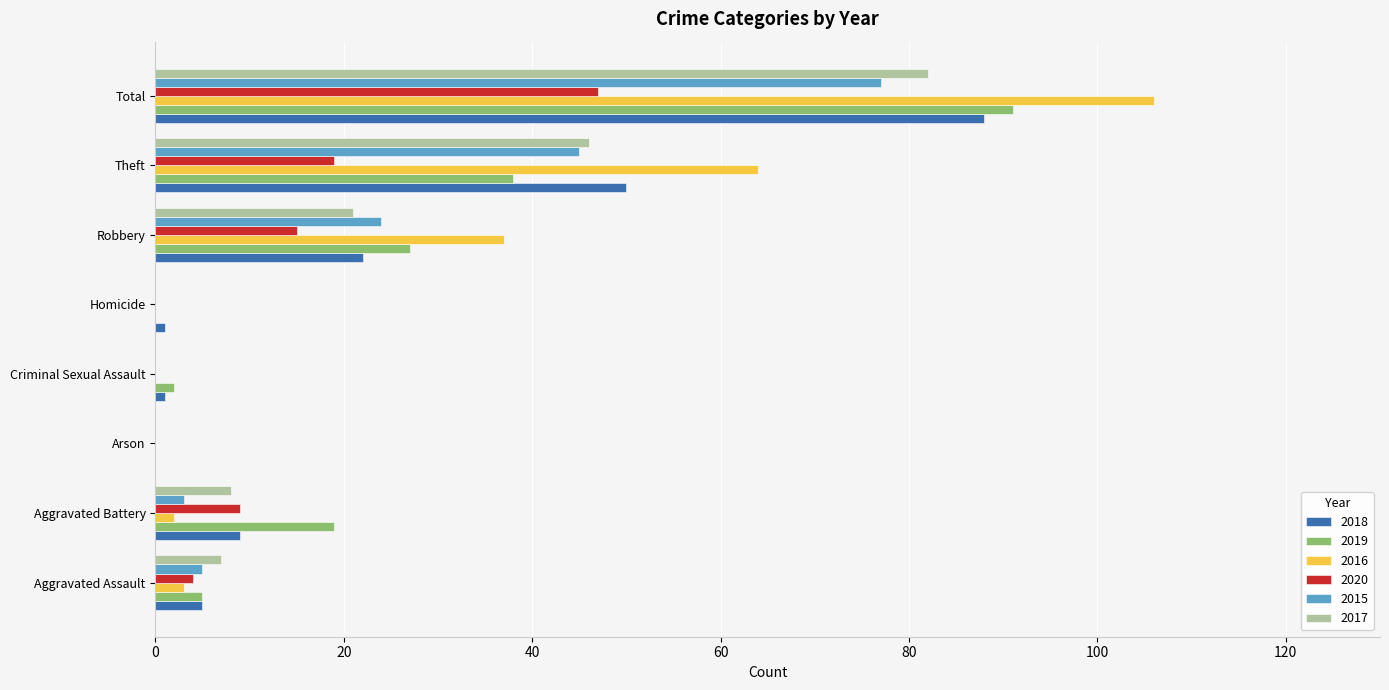

Count the number of data series in this chart.

6